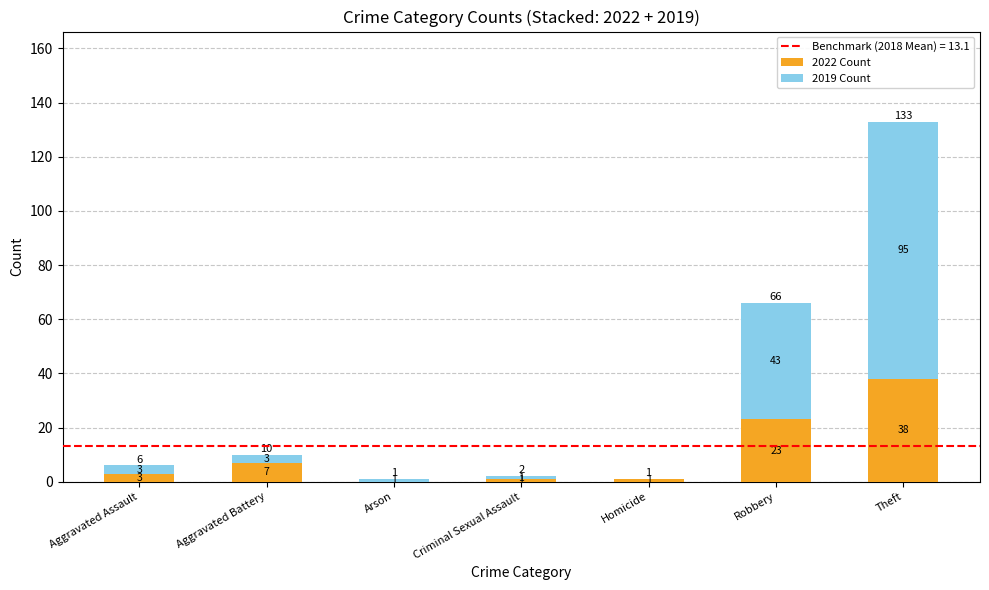

Is it true that 2022 Count equals 1 at Homicide?

True